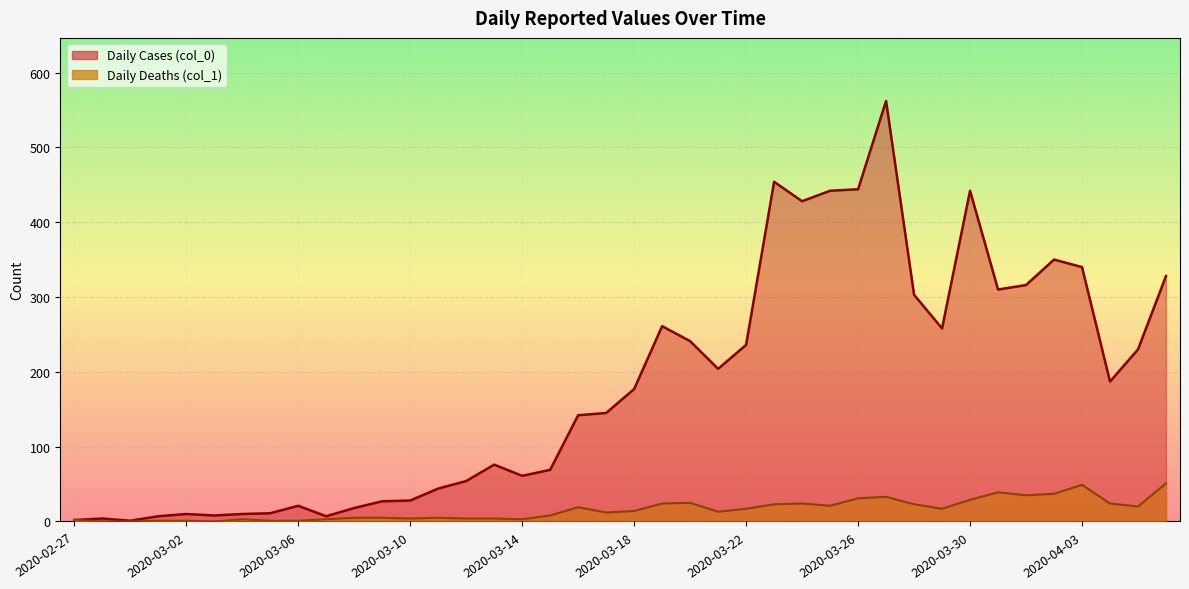

What is the spread (max minus min) of values at 2020-03-12?

50